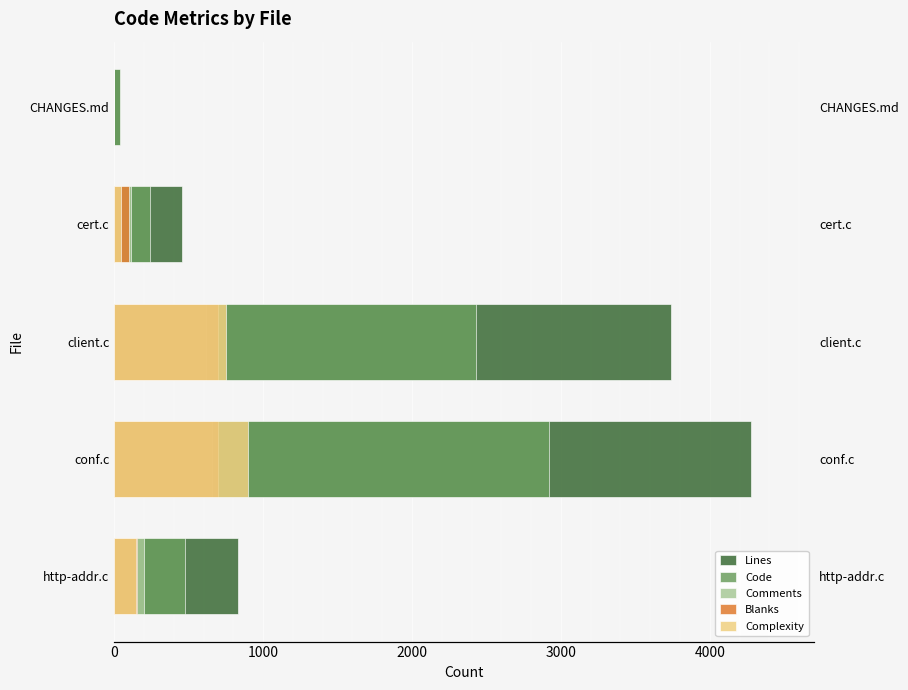

What are all the series names shown in the legend?

Lines, Code, Comments, Blanks, Complexity